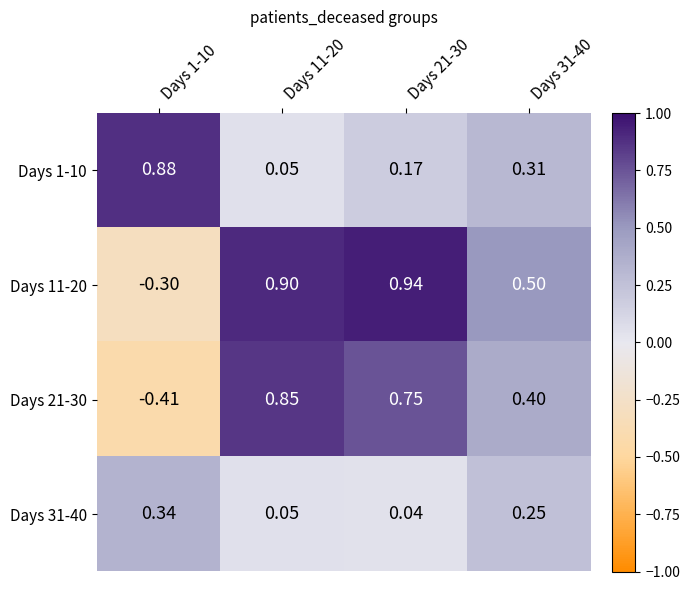

Is the value of Days 11-20 at Days 11-20 greater than the value of Days 31-40 at Days 1-10?

Yes